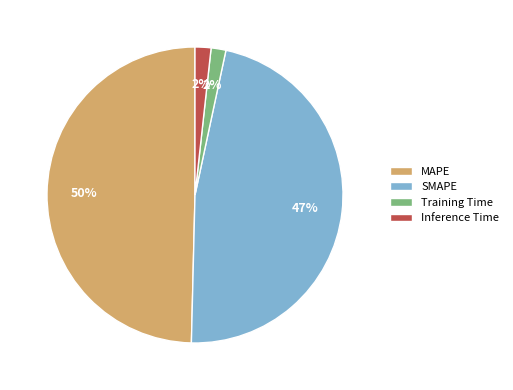

To the nearest percent, what portion does MAPE represent?

50%